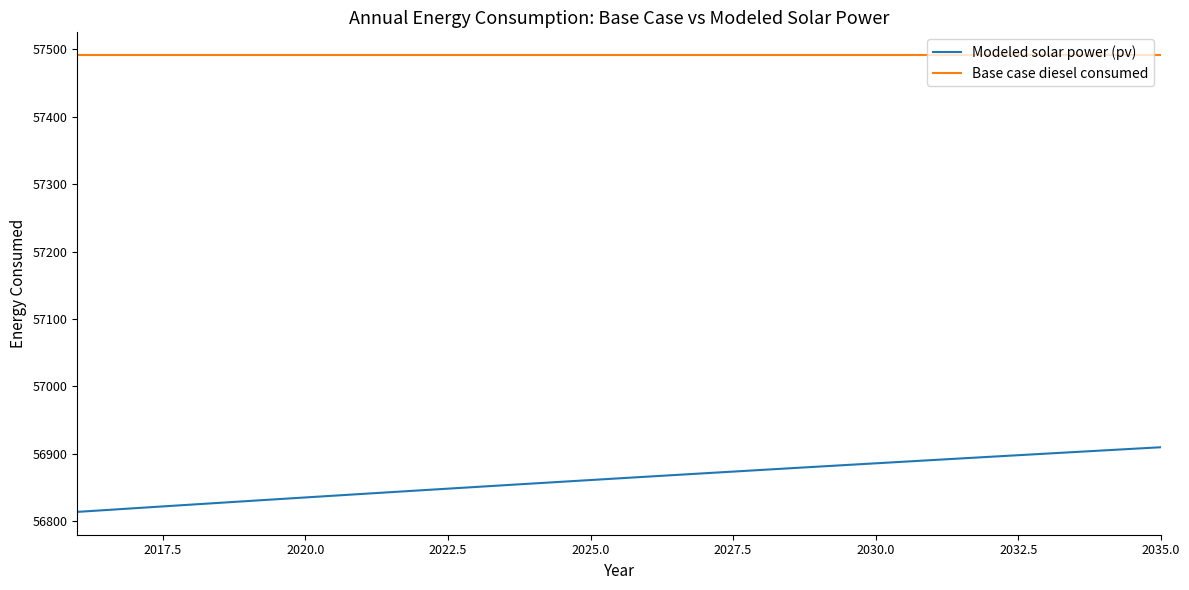

What is the smallest value displayed?

56813.9